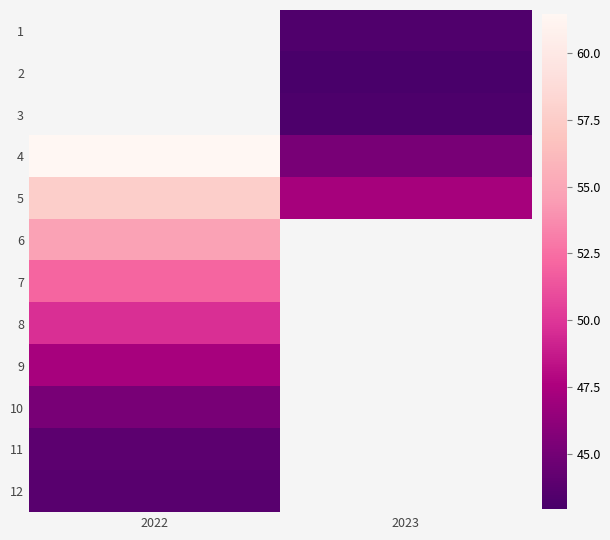

List the labels in order of row_1 value, largest first.

2022, 2023